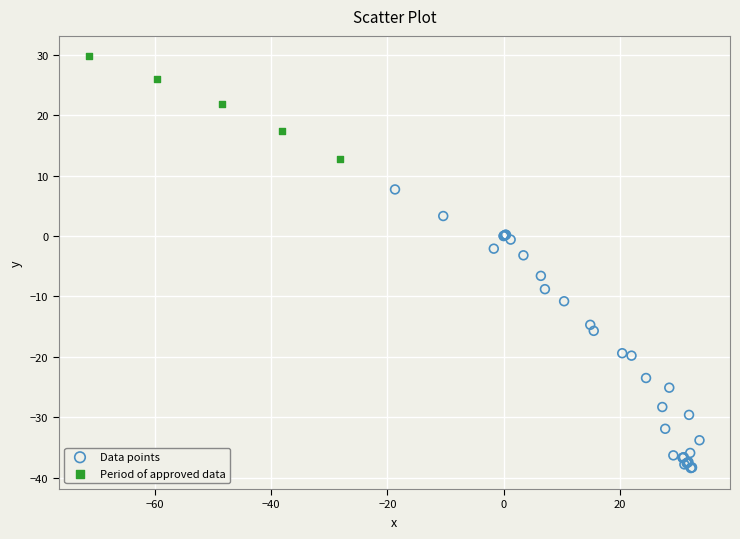

What are all the series names shown in the legend?

Data points, Period of approved data